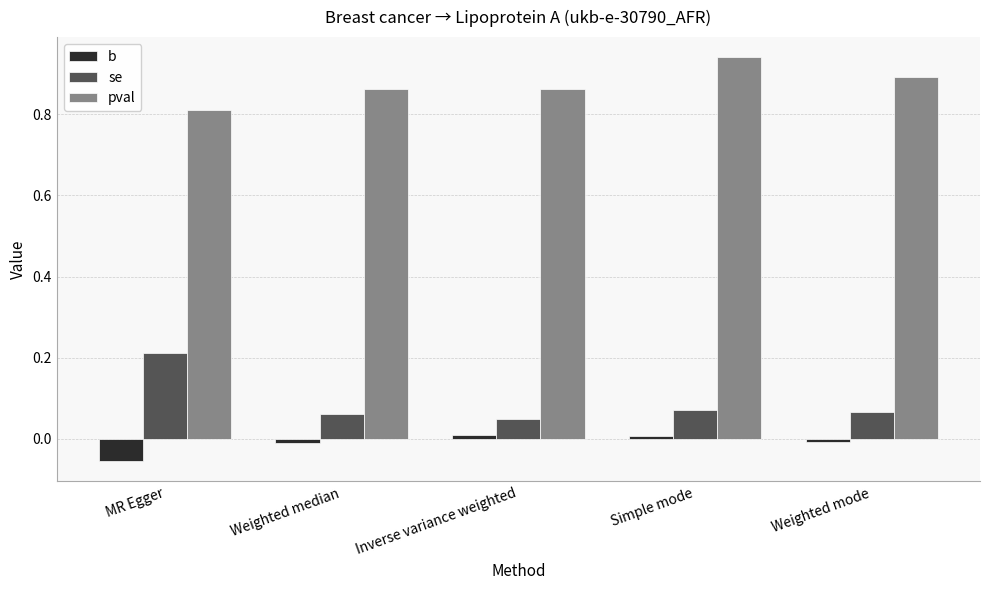

At which label does b reach its minimum?

MR Egger